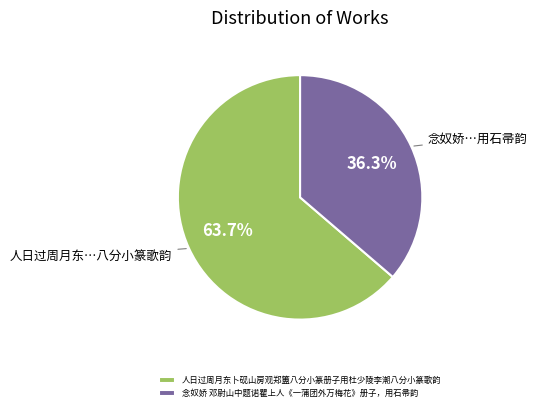

Does any single category account for the majority?

Yes